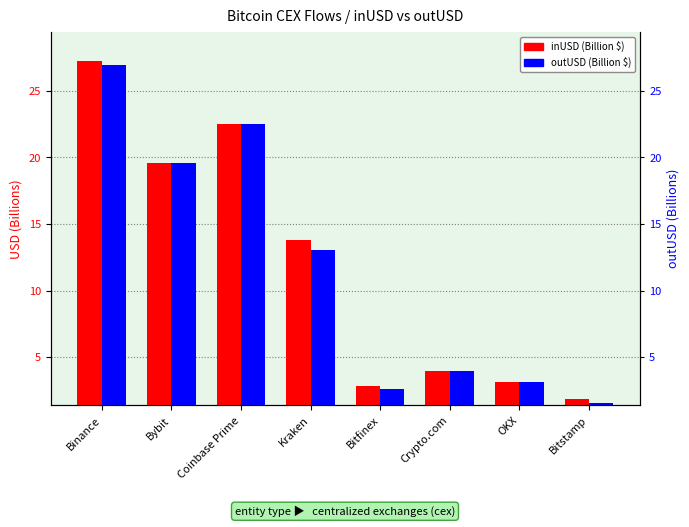

At which category does the chart reach its peak across all series?

Binance